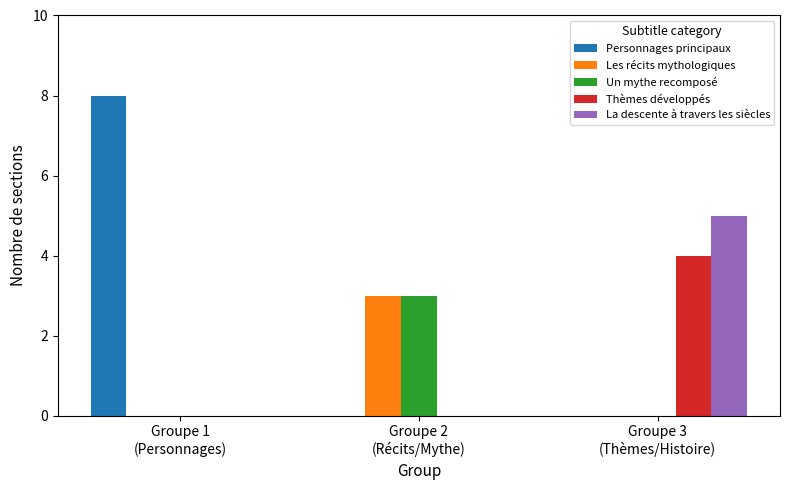

What is the sum of all Les récits mythologiques values?

3